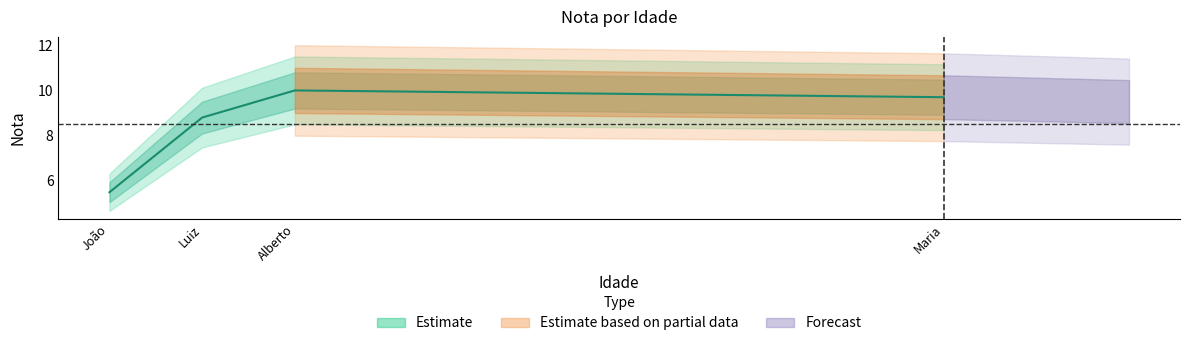

Reading left to right, transcribe all the data shown in this chart.

5.5	8.8	10.0	9.7